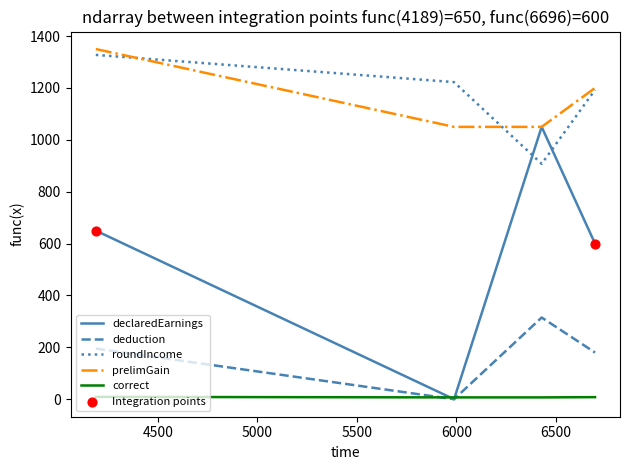

True or false: prelimGain and correct intersect in this chart.

False